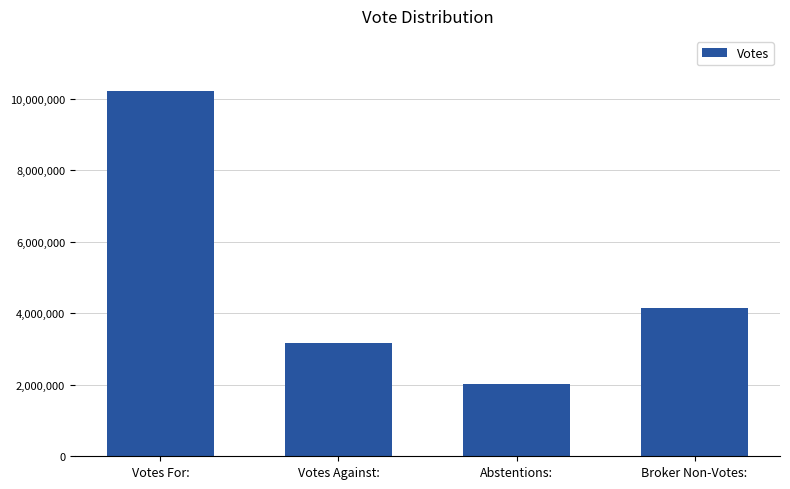

Reading left to right, extract all data points from this chart.

Votes For:=10224984	Votes Against:=3156902	Abstentions:=2020764	Broker Non-Votes:=4159759